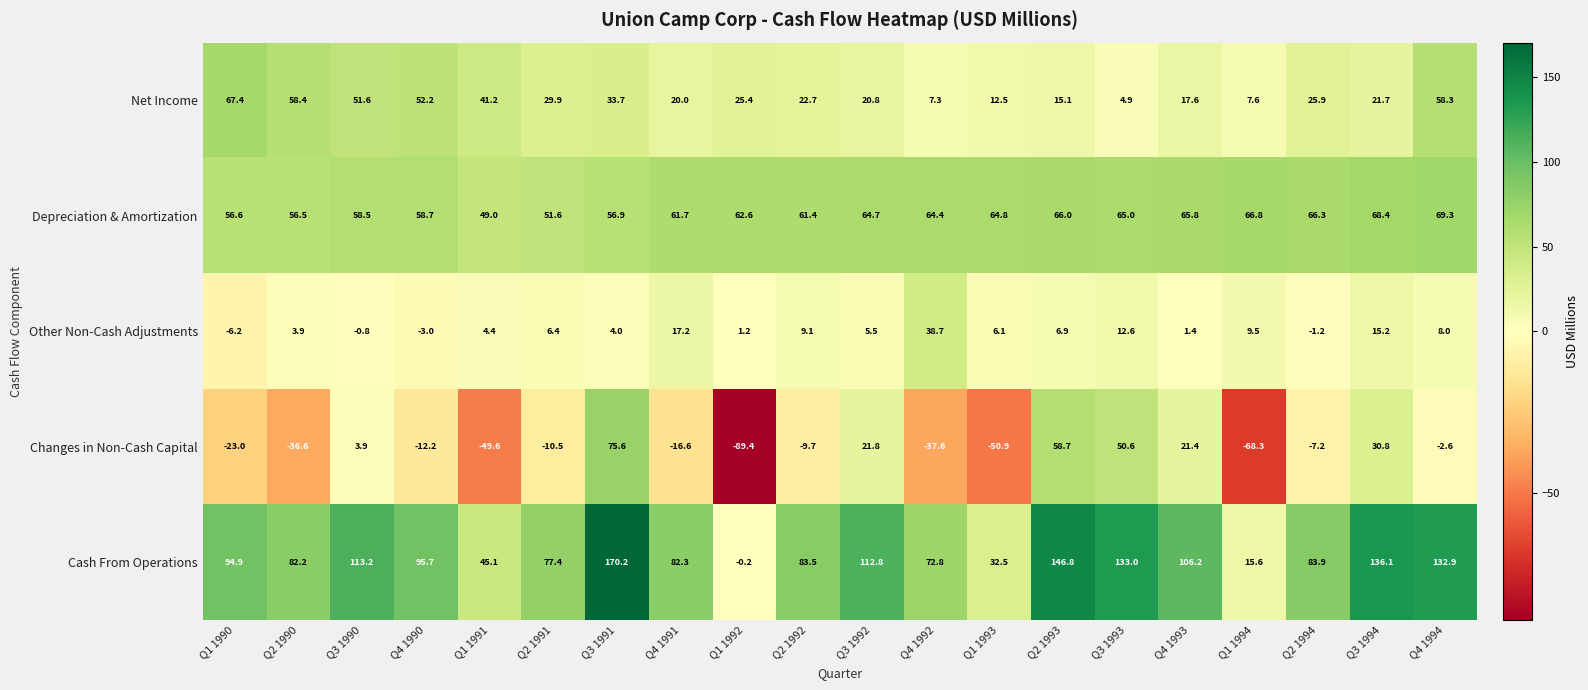

List the series in order of their peak value, lowest first.

Other Non-Cash Adjustments, Net Income, Depreciation & Amortization, Changes in Non-Cash Capital, Cash From Operations